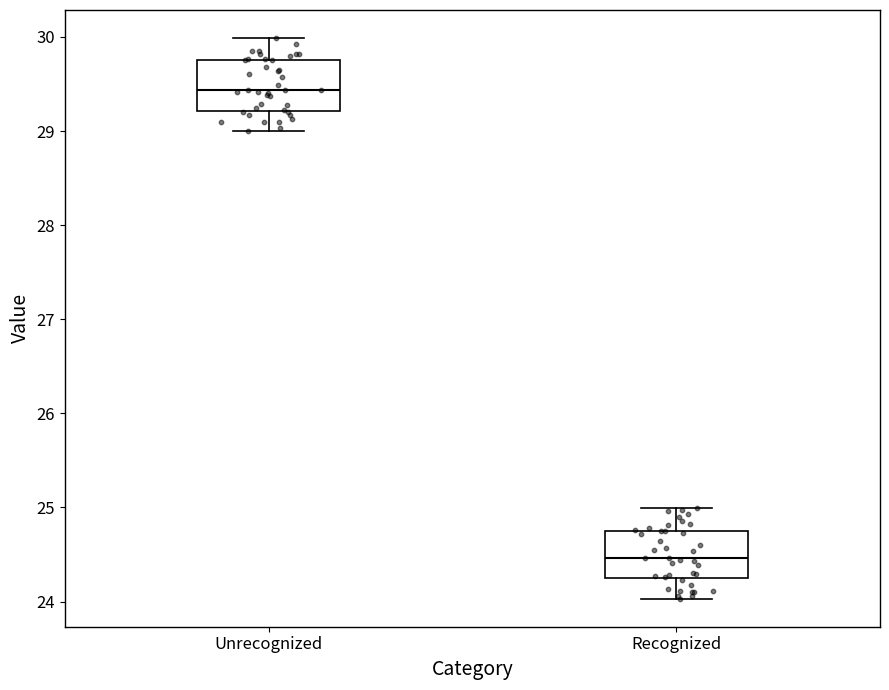

Which box's median line is the lowest?

Recognized